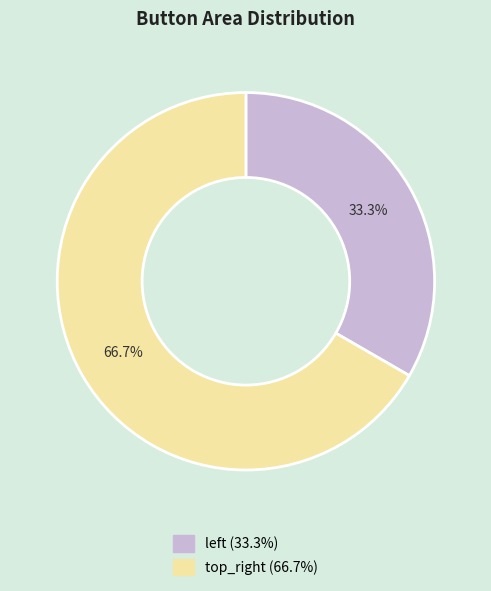

Count the number of slices in the pie.

2